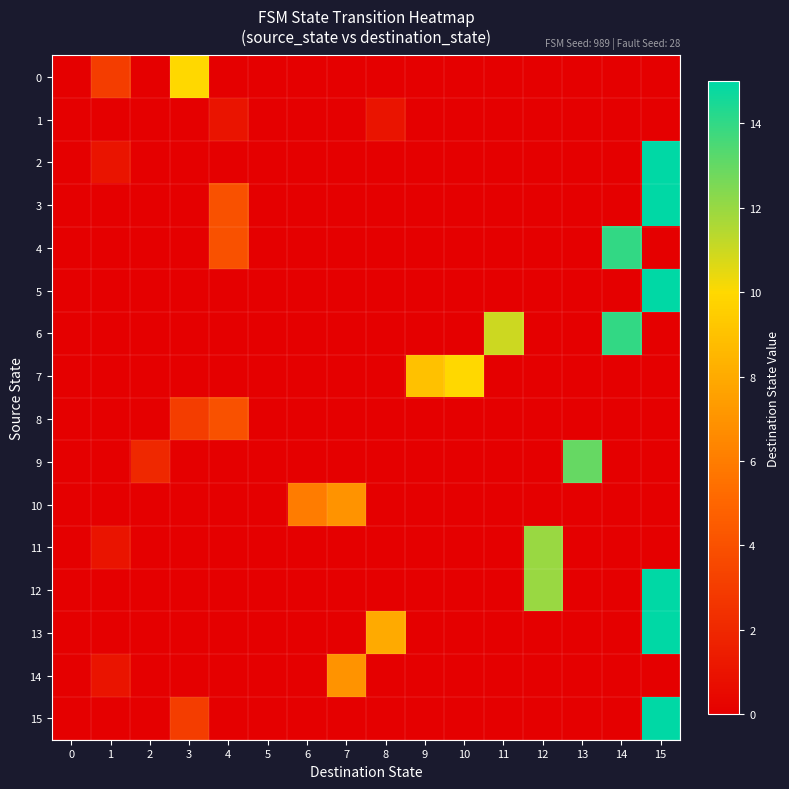

How many series are shown in this chart?

16